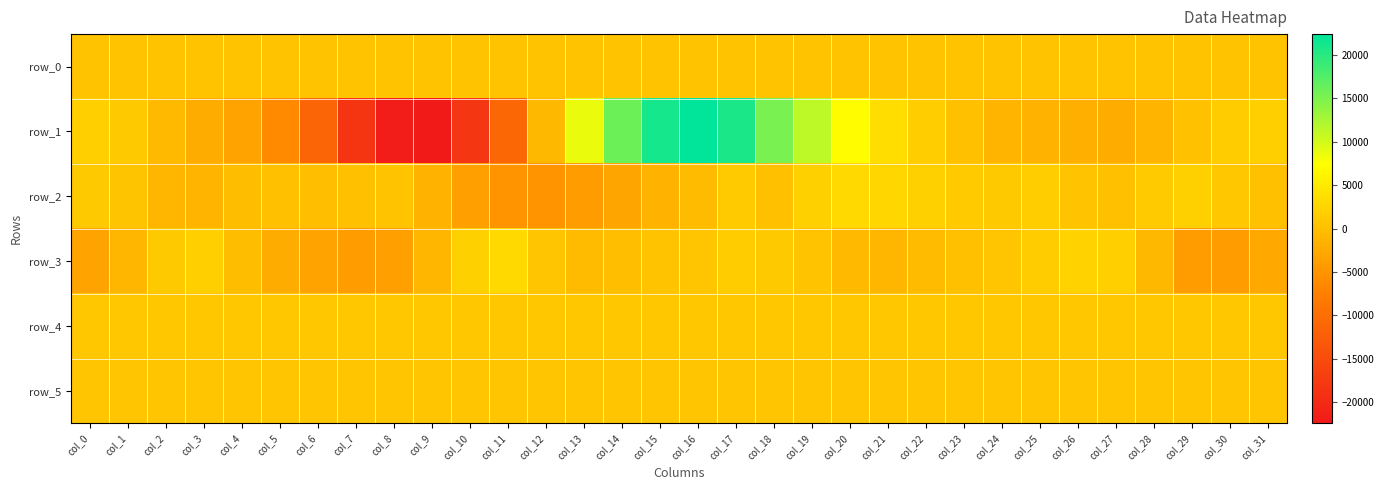

Which series has the largest range (max minus min)?

row_1